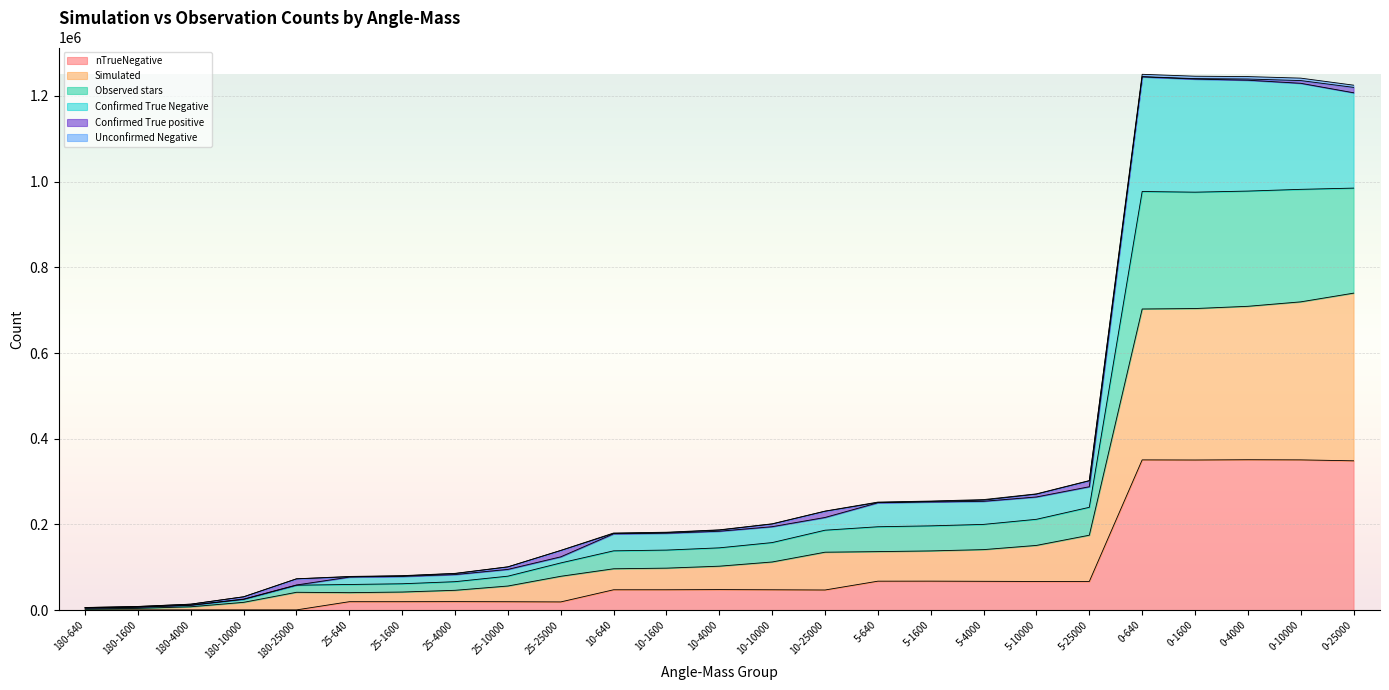

True or false: Confirmed True Negative has more than 2 points higher than both neighbors.

False